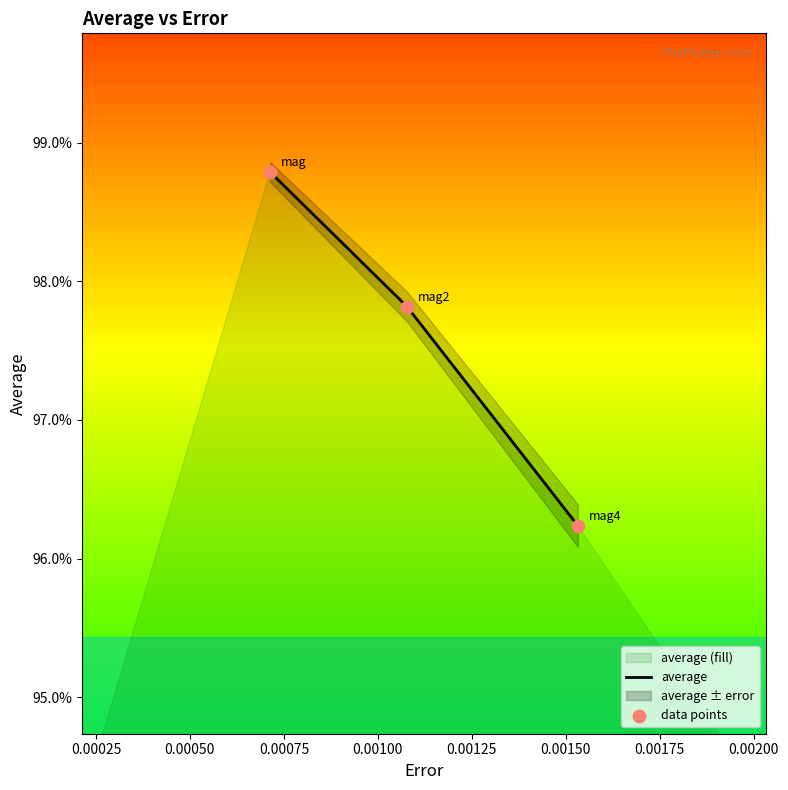

At how many categories does at least one series exceed 0?

3